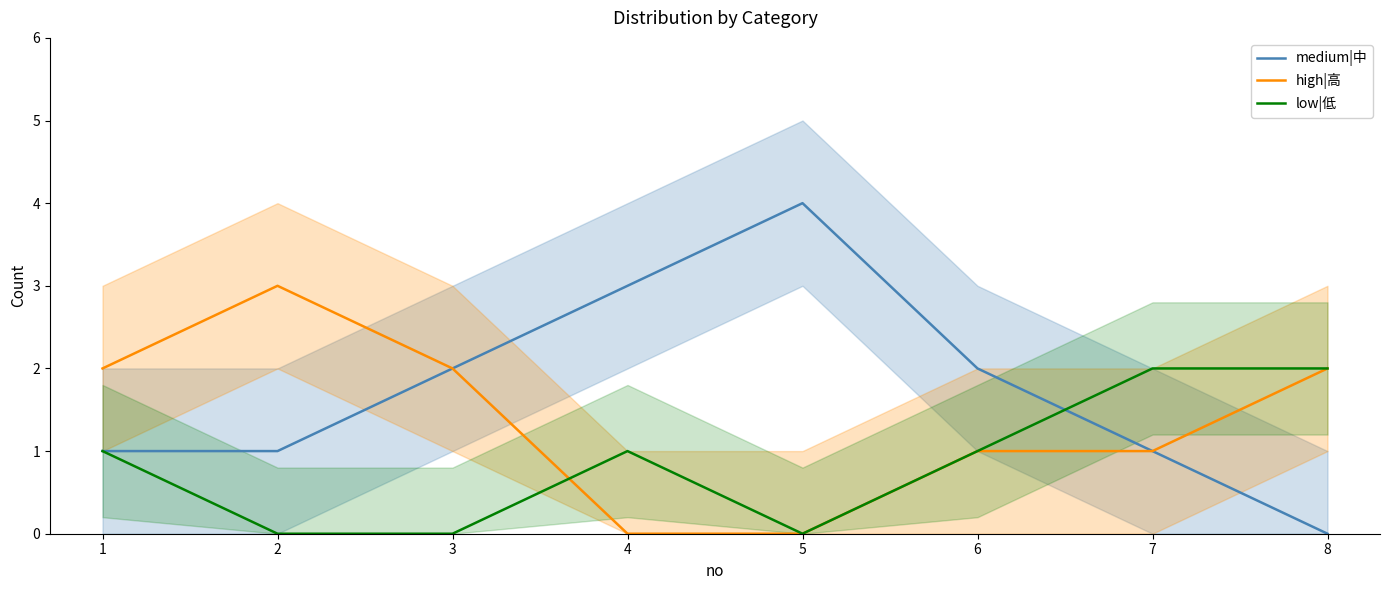

Which label corresponds to the largest value in the chart?

5